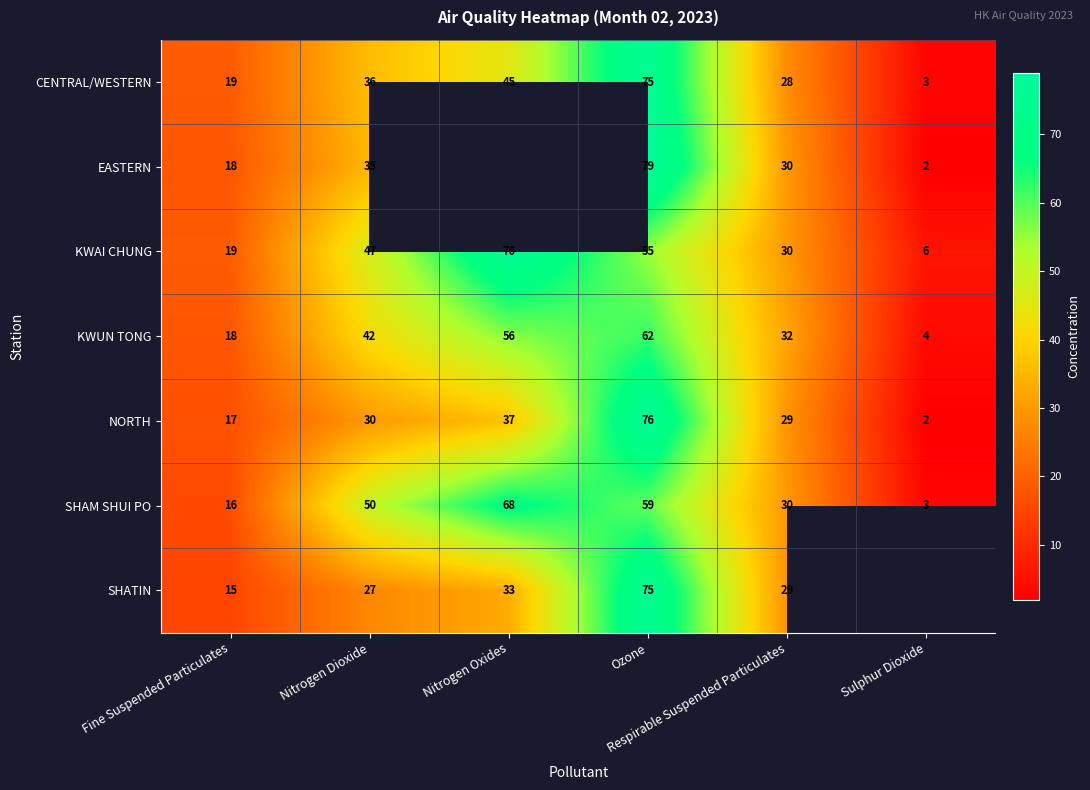

What is the average value of the SHAM SHUI PO series?

38